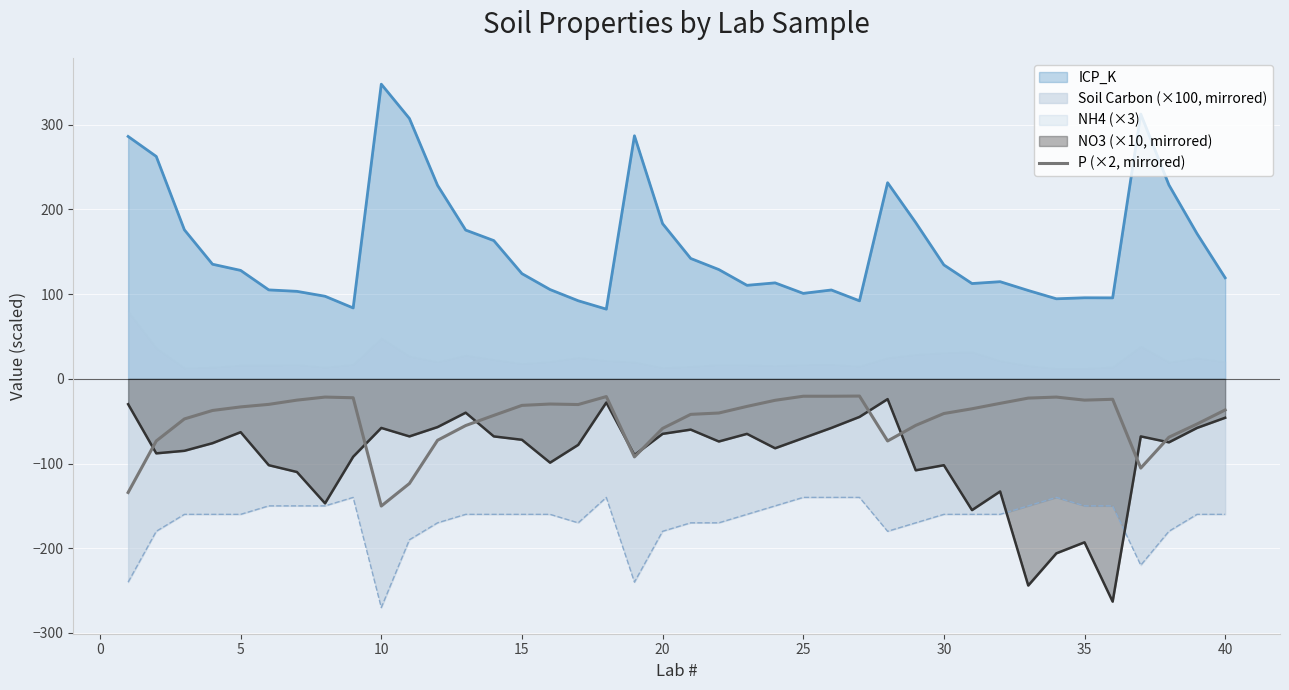

True or false: Soil Carbon (×100, mirrored) and ICP_K cross at least once.

False